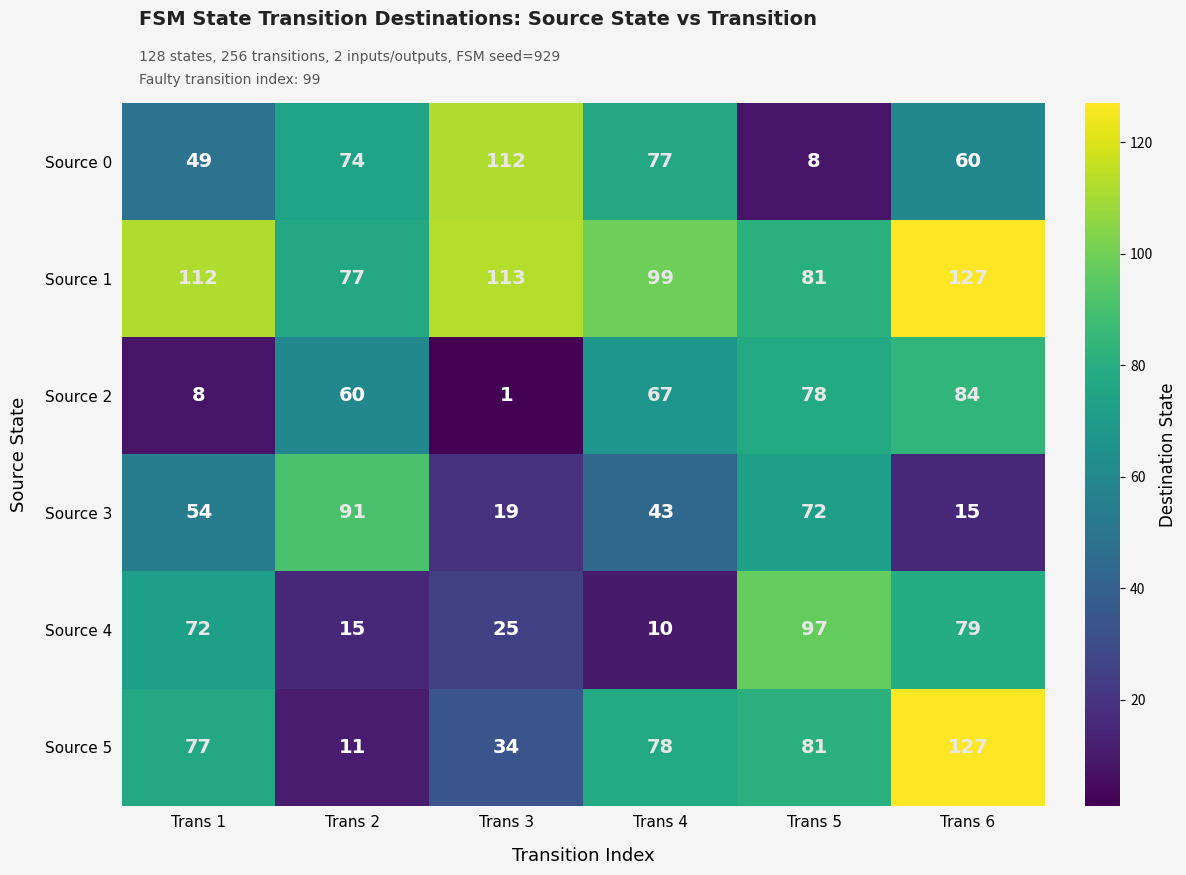

Which category has the highest value in the Source 4 series?

Trans 5